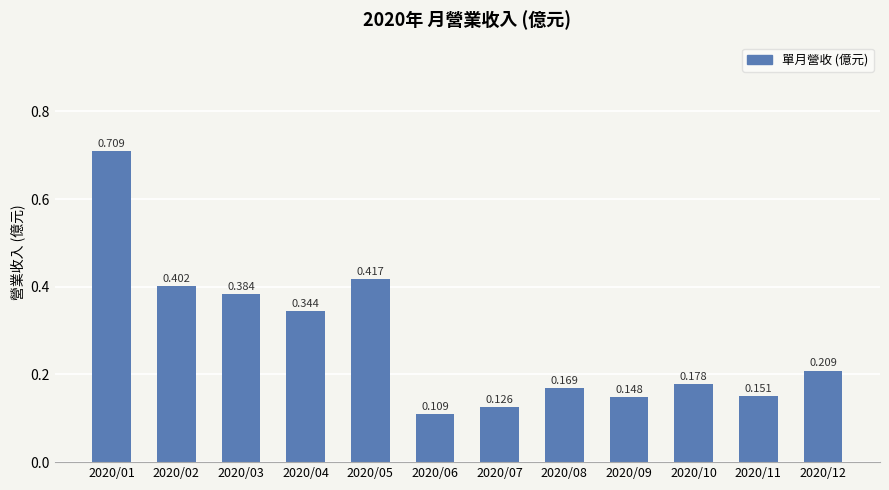

The value at 2020/09 is 0.0. True or false?

False